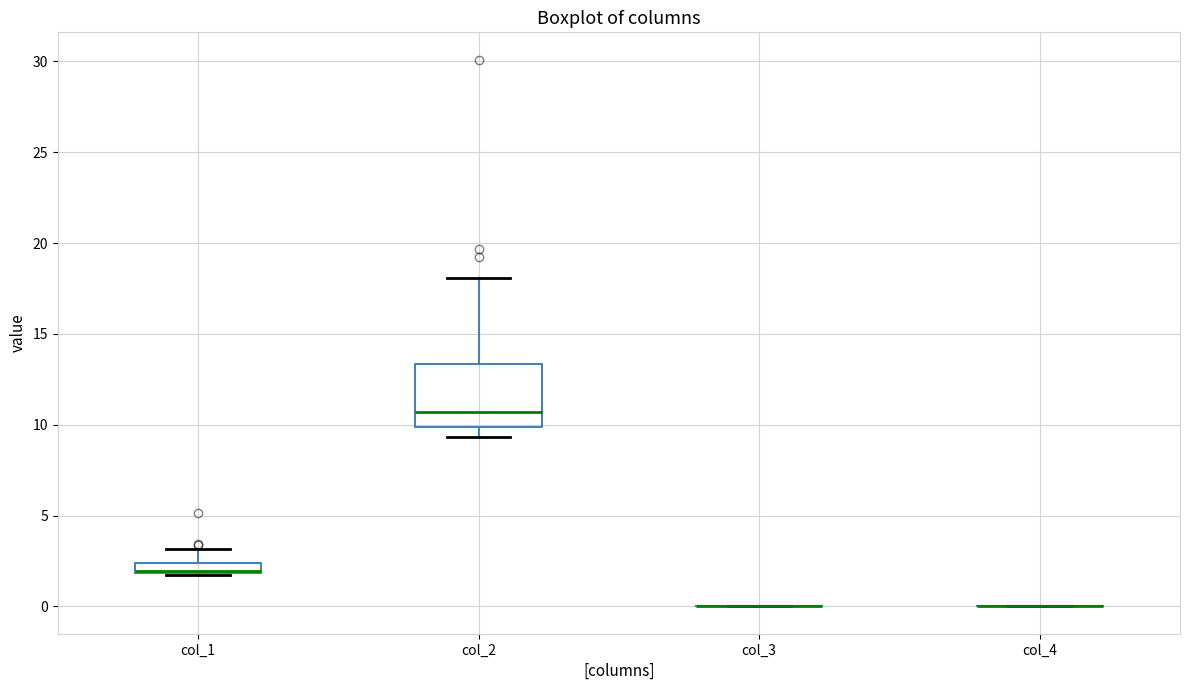

Which box is the tallest, from its lower edge to its upper edge?

col_2